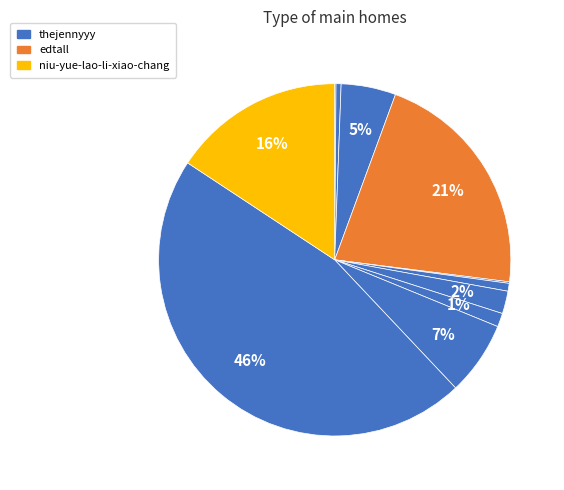

What is the largest slice in the pie chart?

thejennyyy